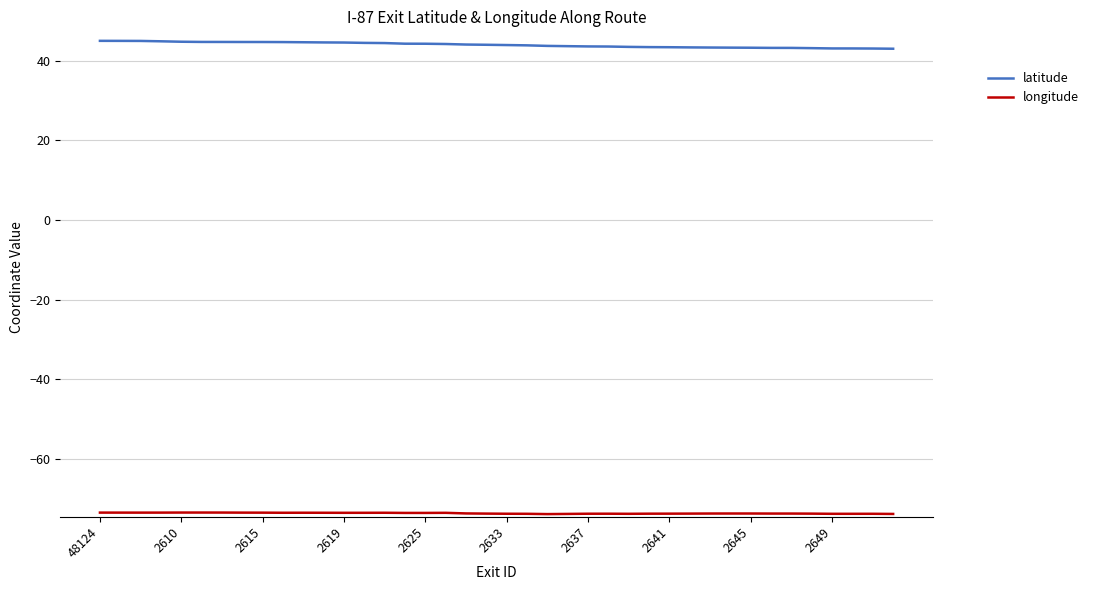

Which series has the largest total across all categories?

latitude